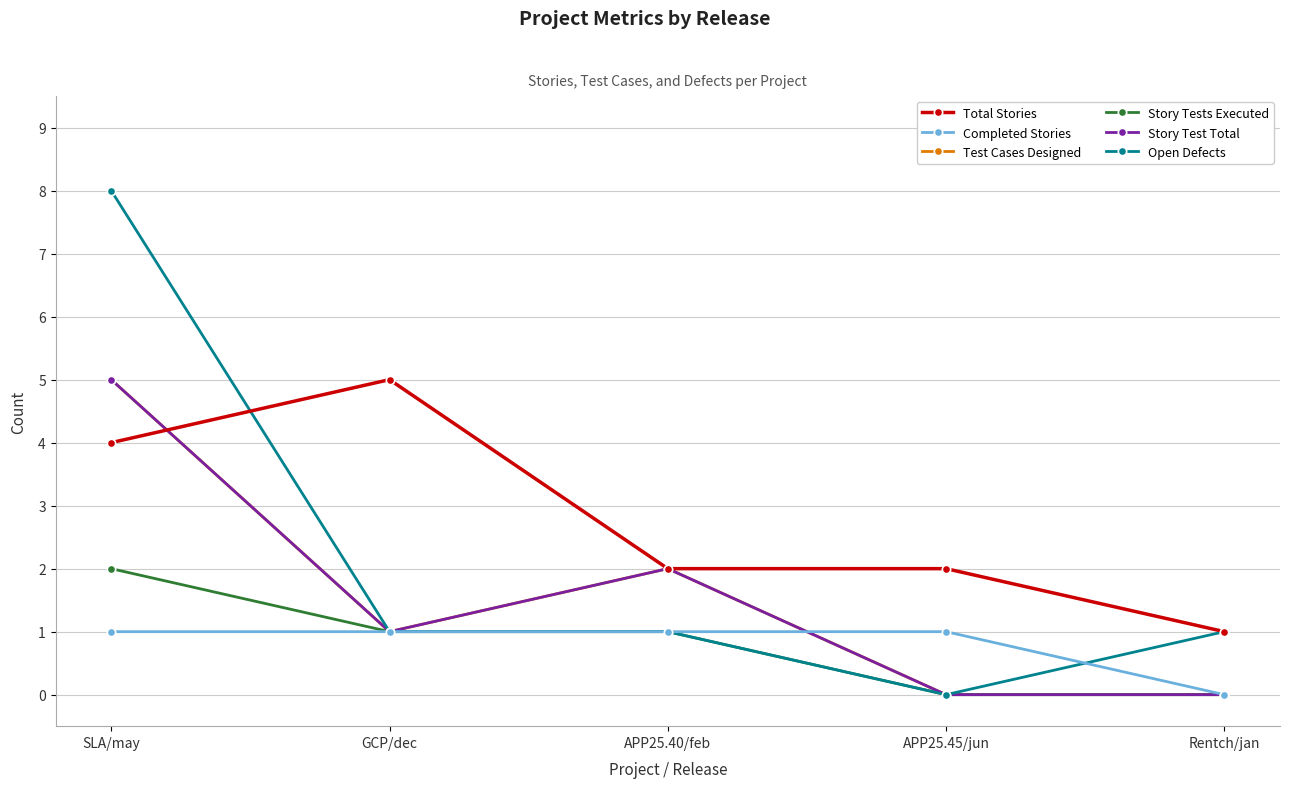

Does the chart display data point markers on the line(s)?

Yes